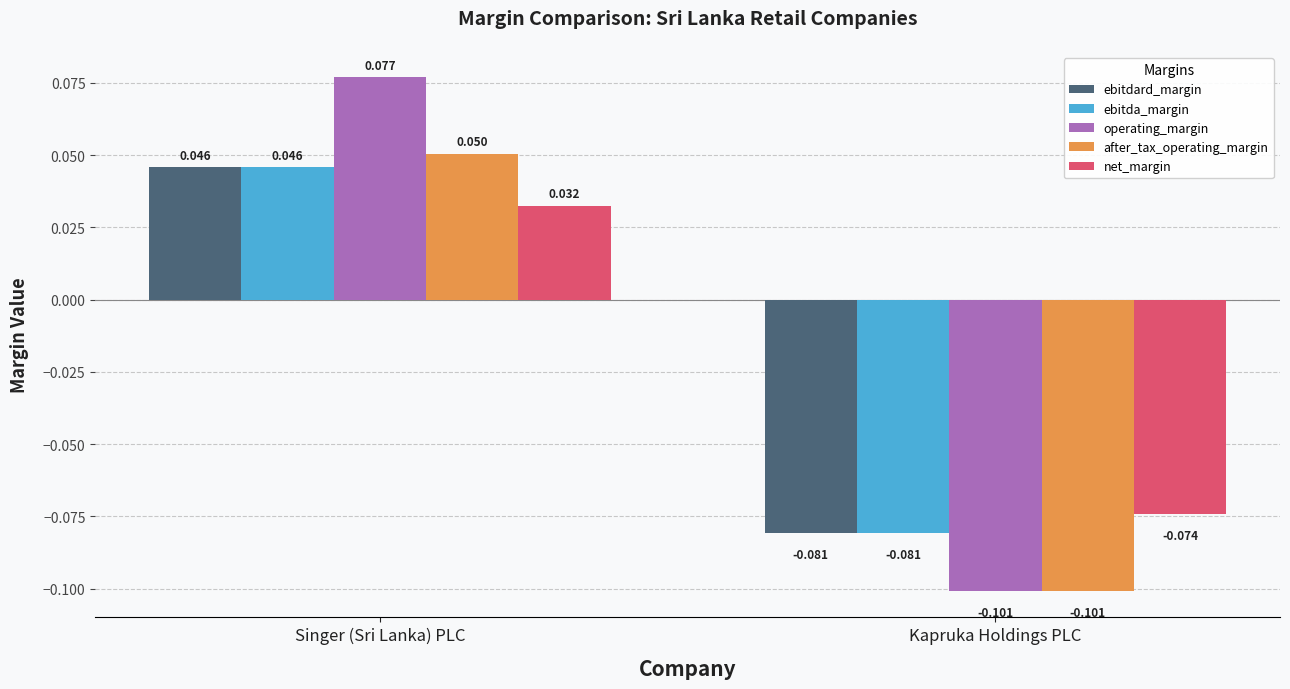

How many values in the ebitdard_margin series exceed 0?

1